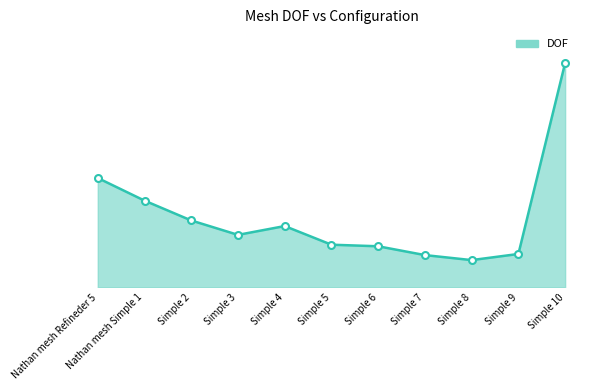

True or false: the data shows 98675 at Simple 7.

True